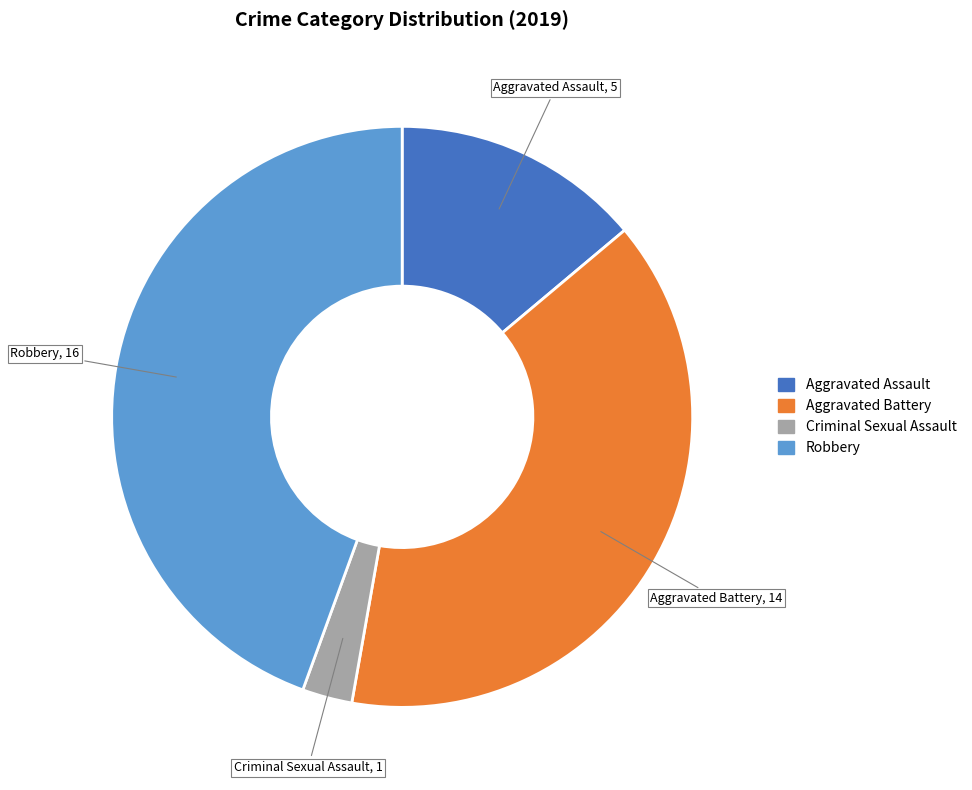

Which slice is the smallest?

Criminal Sexual Assault